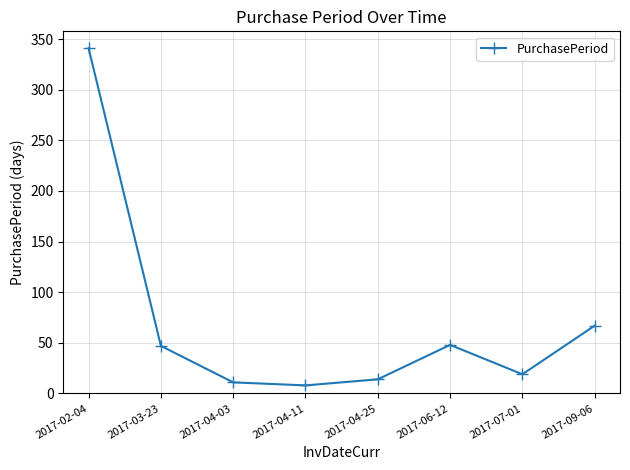

What is the maximum value shown in the chart?

341